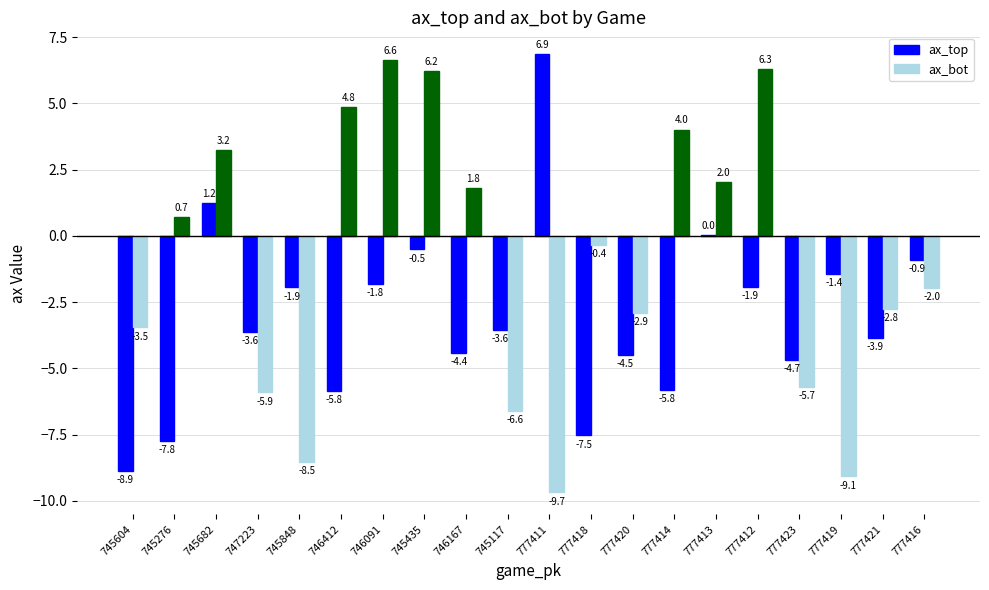

How many values in the ax_bot series exceed 0?

9